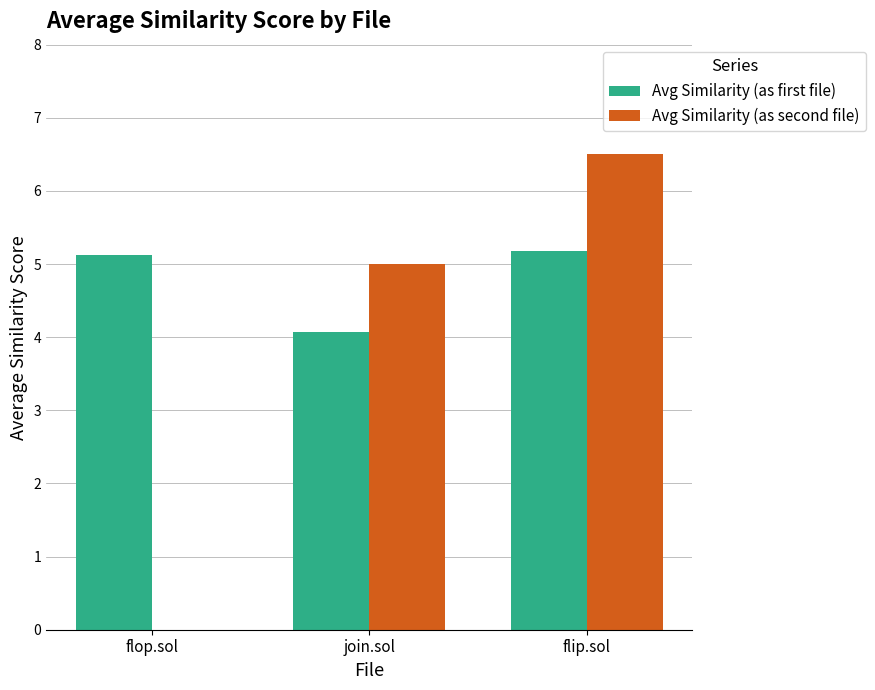

What value does the Avg Similarity (as second file) series have at flip.sol?

6.5